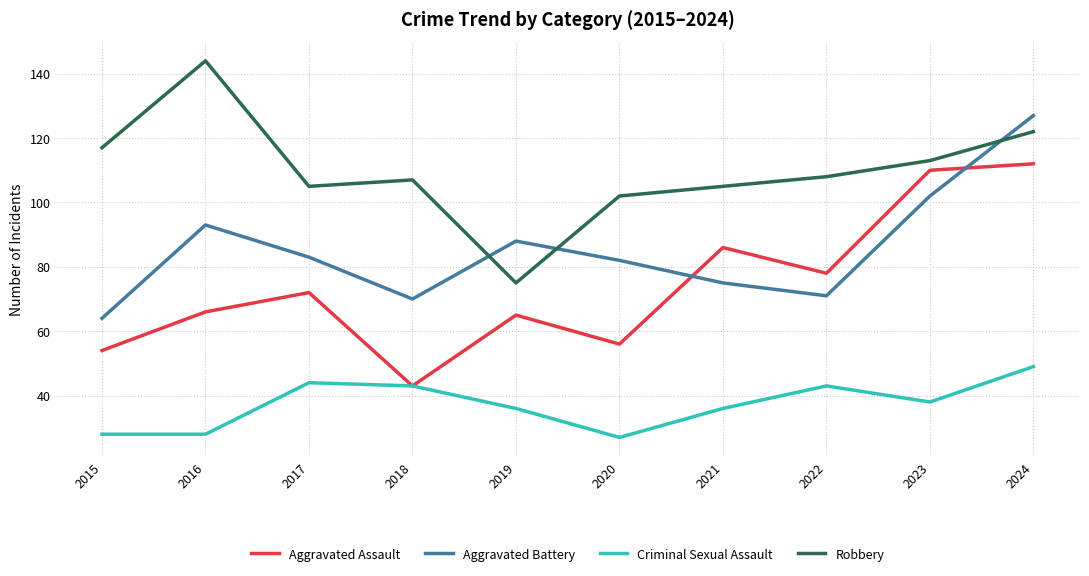

Reading left to right, what are all the values shown in this chart?

Aggravated Assault: 54	66	72	43	65	56	86	78	110	112
Aggravated Battery: 64	93	83	70	88	82	75	71	102	127
Criminal Sexual Assault: 28	28	44	43	36	27	36	43	38	49
Robbery: 117	144	105	107	75	102	105	108	113	122